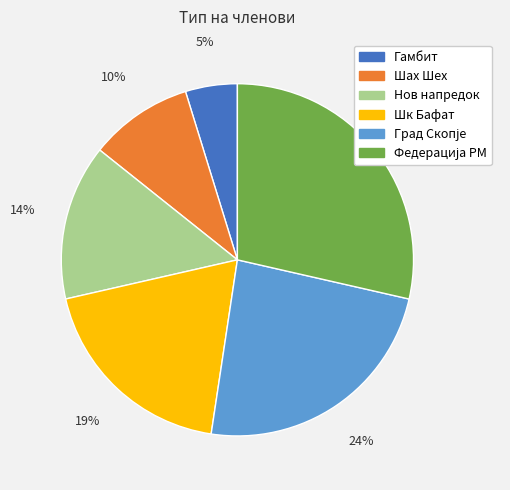

Does any single category account for the majority?

No